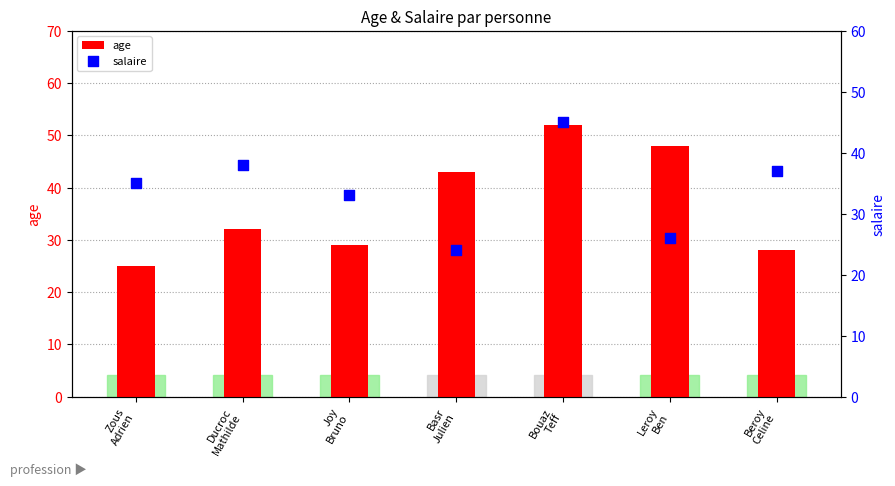

At how many categories does at least one series exceed 29?

7